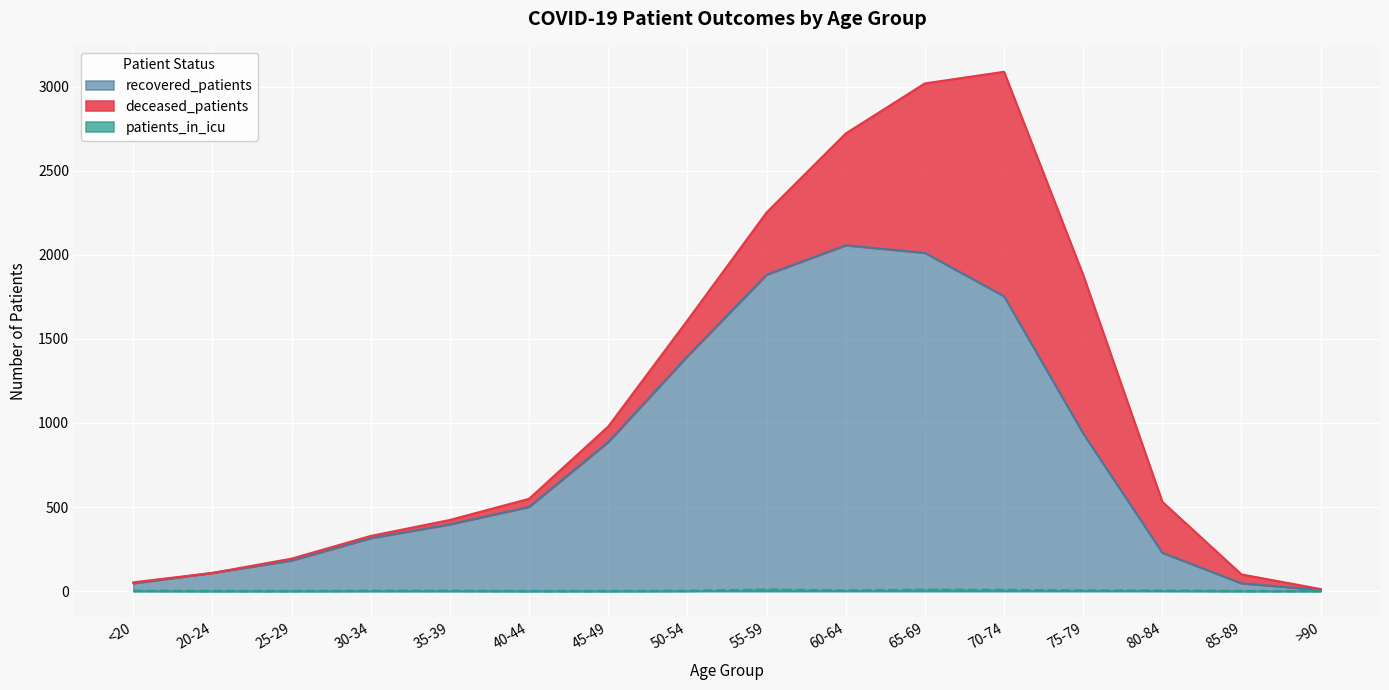

True or false: patients_in_icu has a value of -5 at 20-24.

False